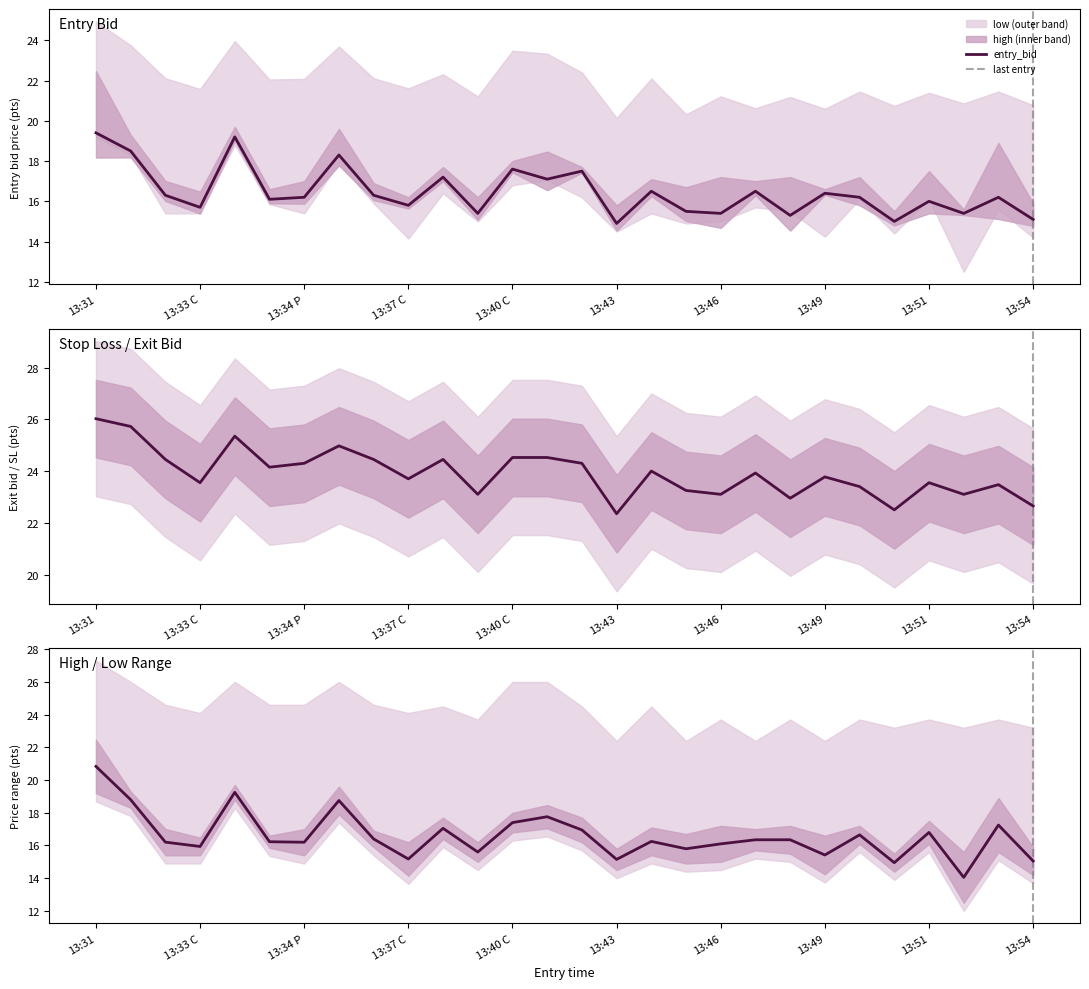

What is the sum of the low values at 13:51 and 13:36 C?

32.0